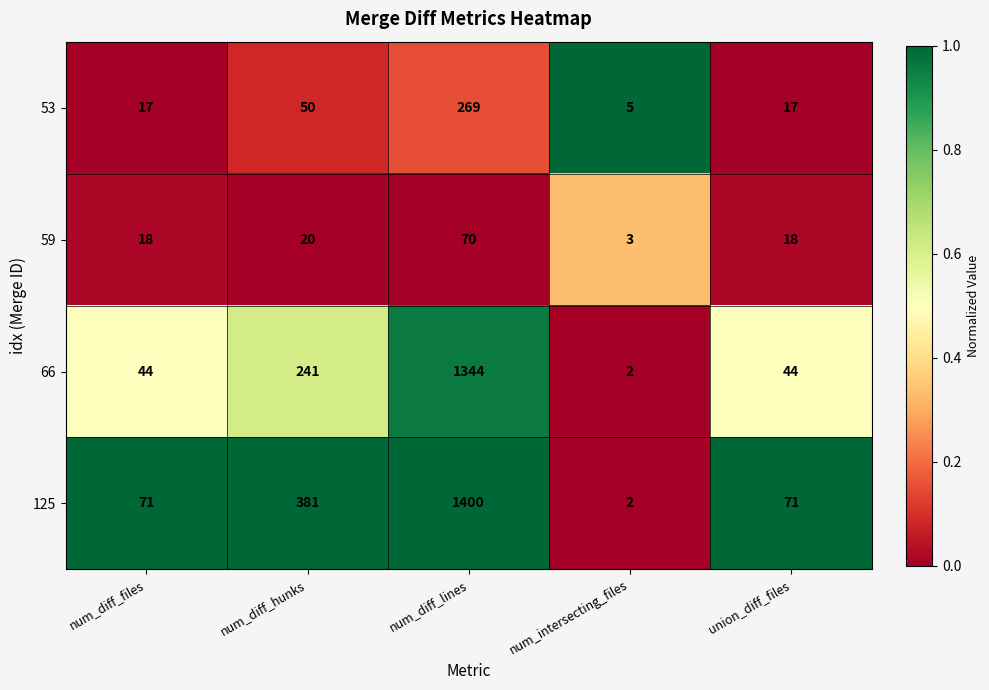

Which label corresponds to the smallest value in the chart?

num_intersecting_files